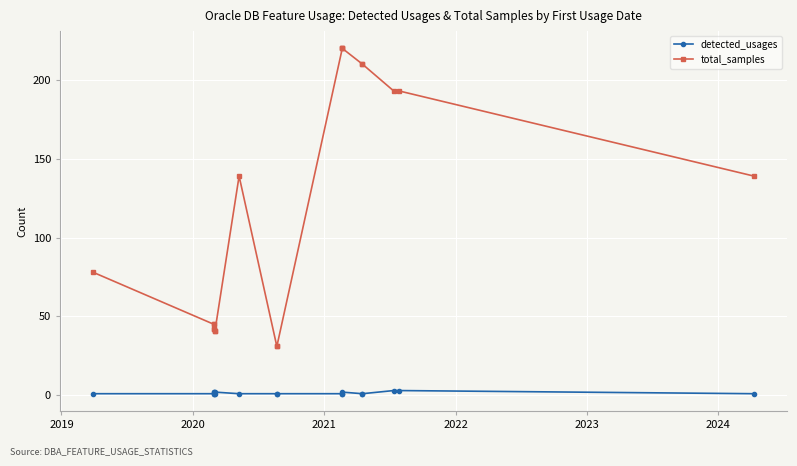

Which series has the largest range (max minus min)?

total_samples